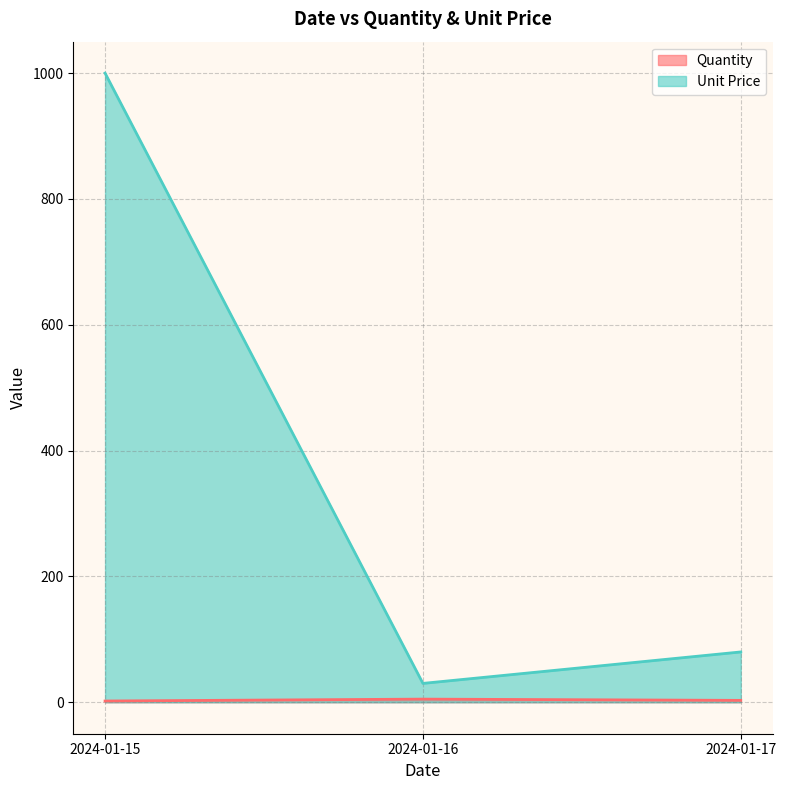

How many categories are shown in the chart?

3